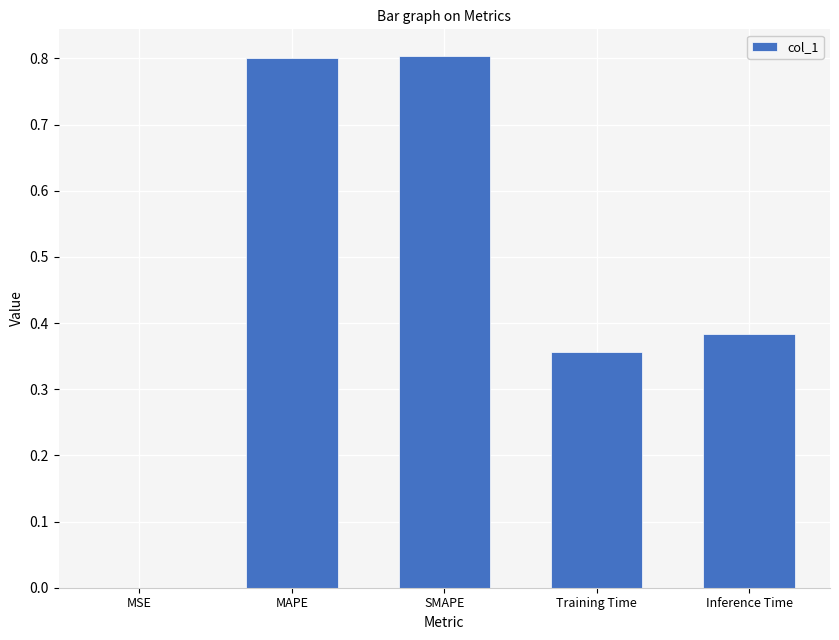

What is the sum of all values?

2.3